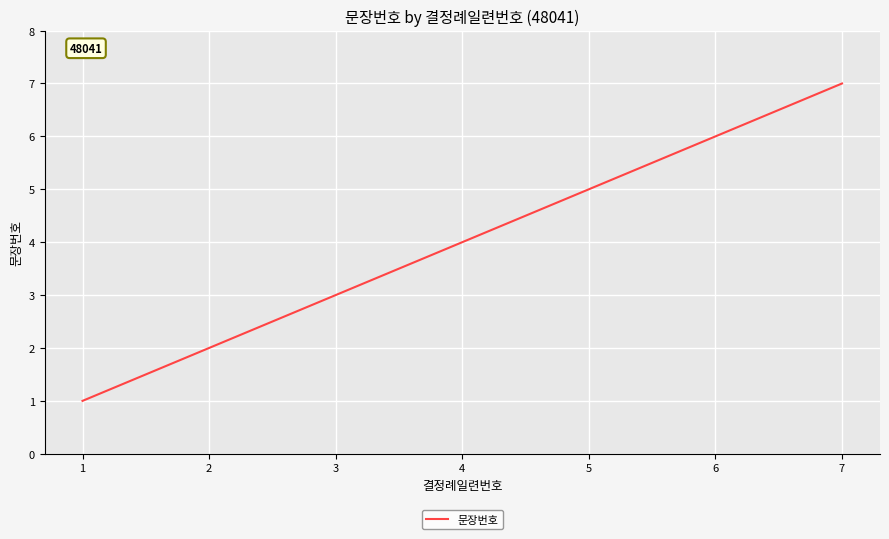

What is the difference between the maximum and second lowest values?

5